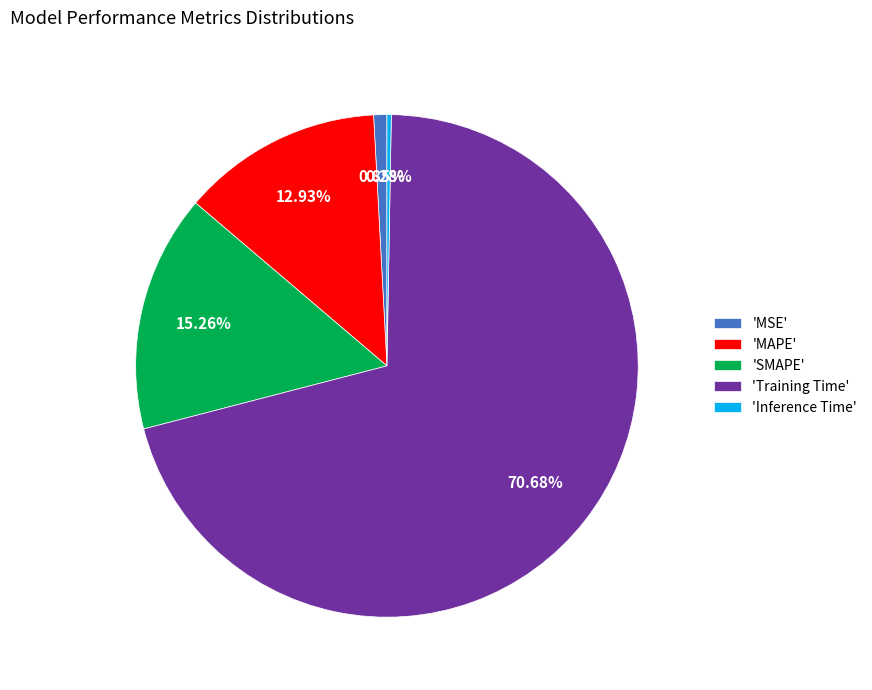

Combined, do 'MAPE' and 'Inference Time' account for over 50%?

No